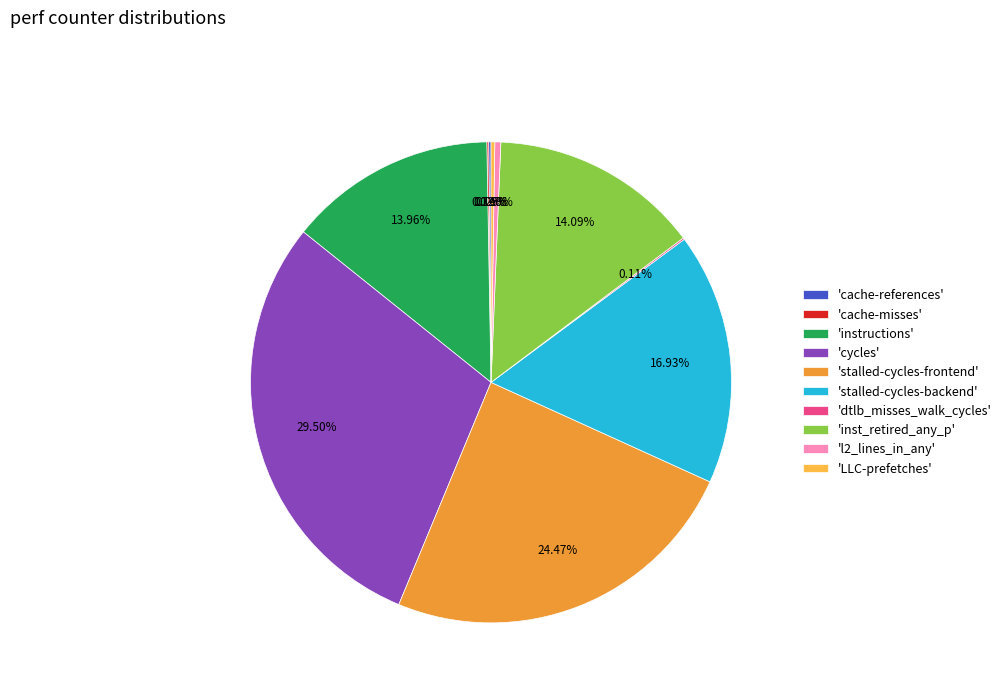

Is there a majority slice in this chart?

No